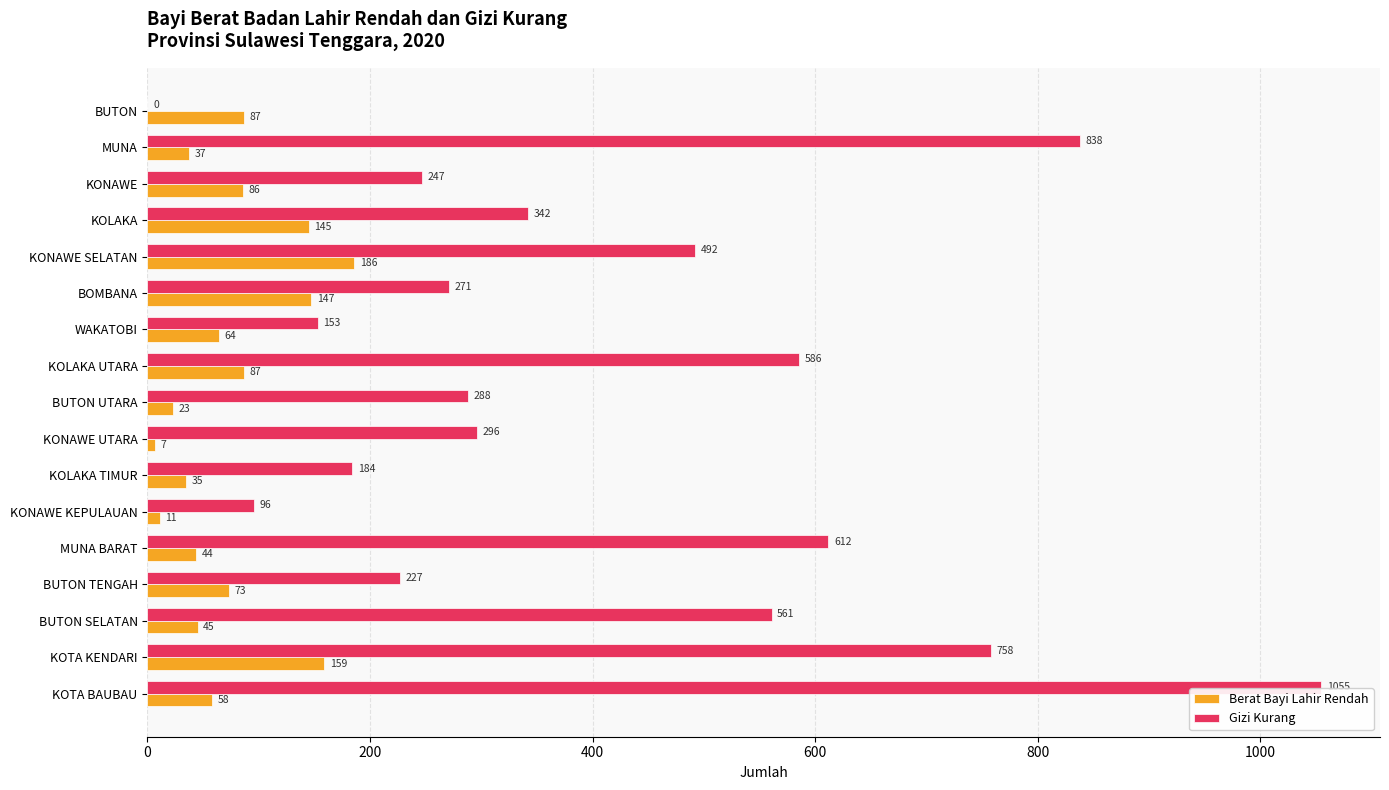

What is the total value across all series at WAKATOBI?

217